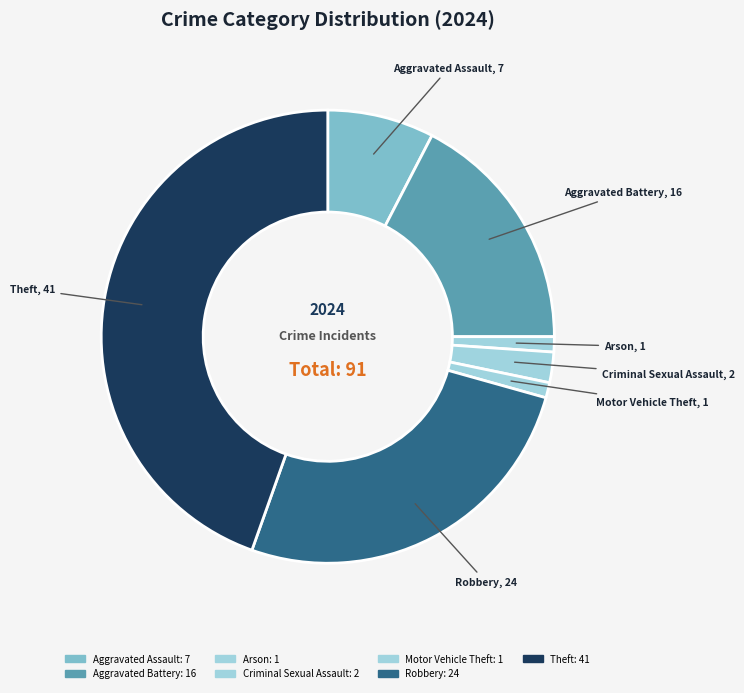

Is there any slice that represents more than half of the pie?

No